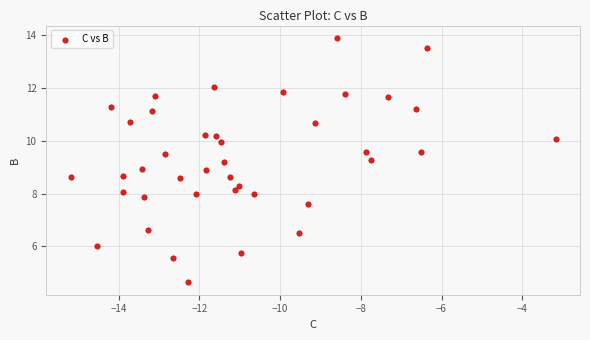

What is the range of X values (max minus min)?

12.0